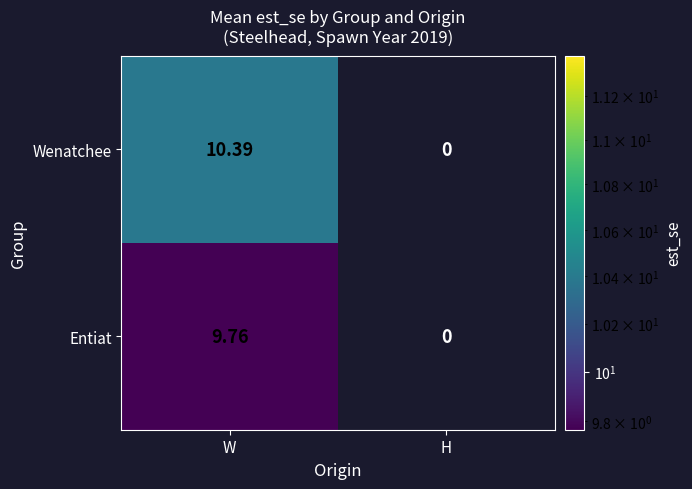

Between W and H, which series saw the biggest shift?

Wenatchee